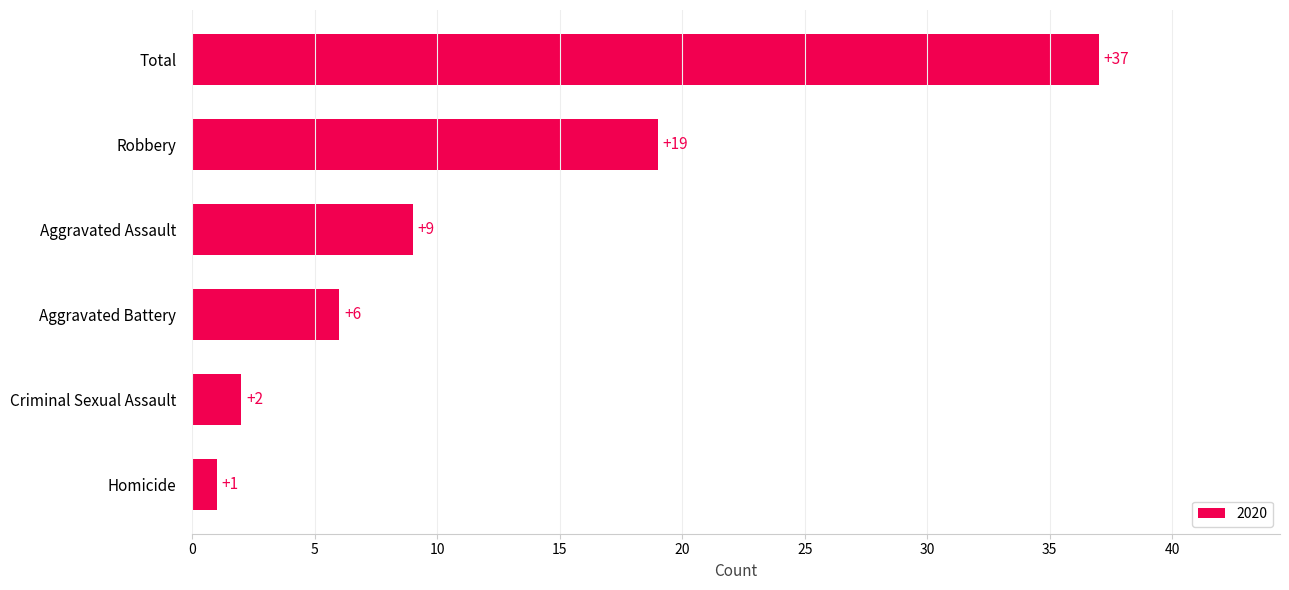

How many data points does each series have?

6